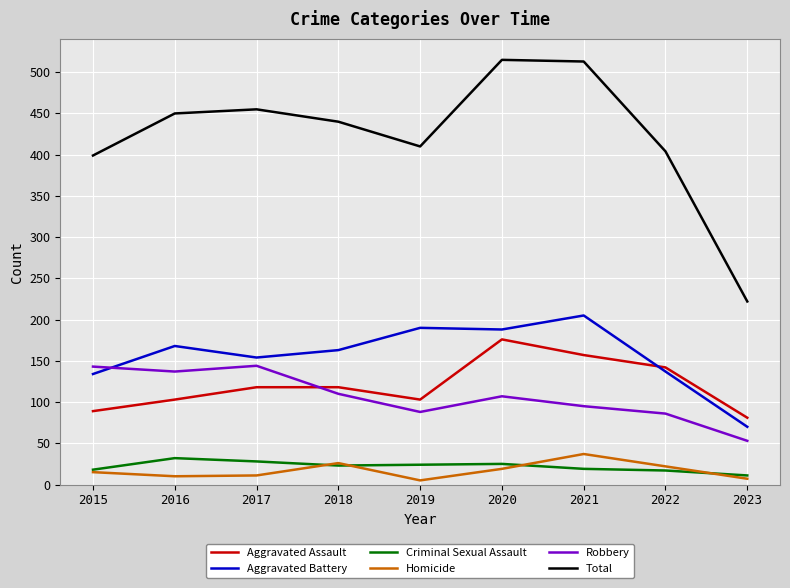

The value of Aggravated Assault at 2021 is 157. True or false?

True